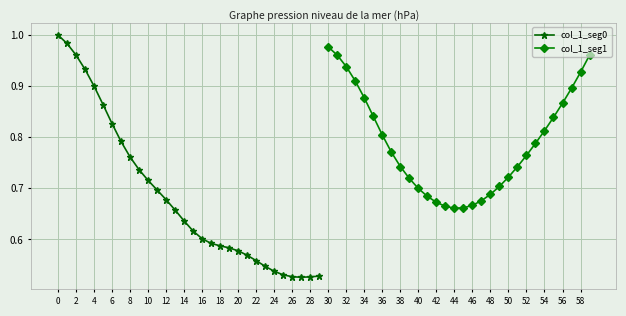

Is it true that col_1_seg0 equals 0.6 at 16?

True